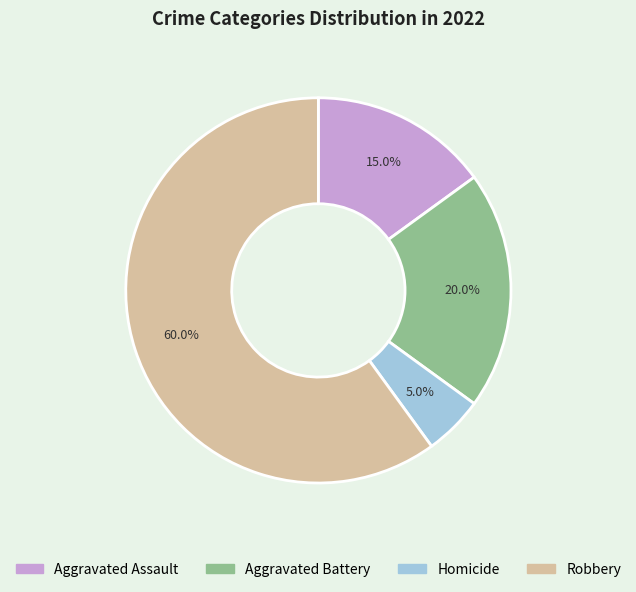

What percentage is the Robbery slice, to the nearest percent?

60%